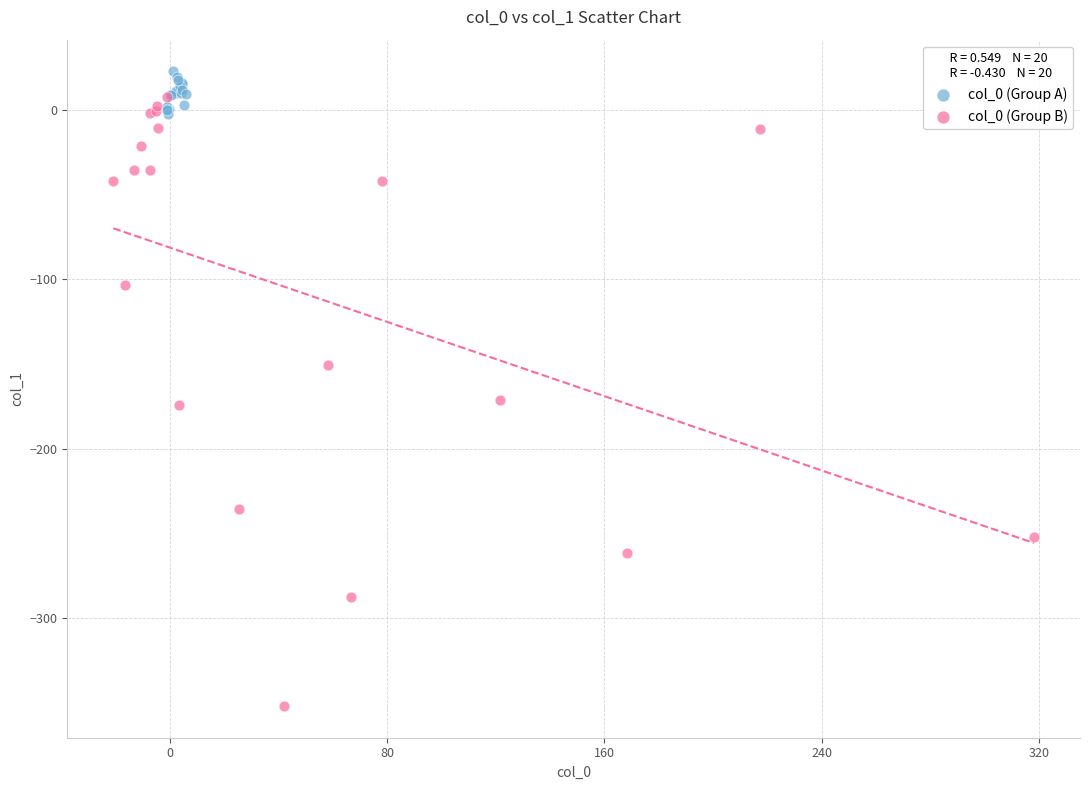

Which series reaches the minimum Y coordinate?

col_0 (Group B)